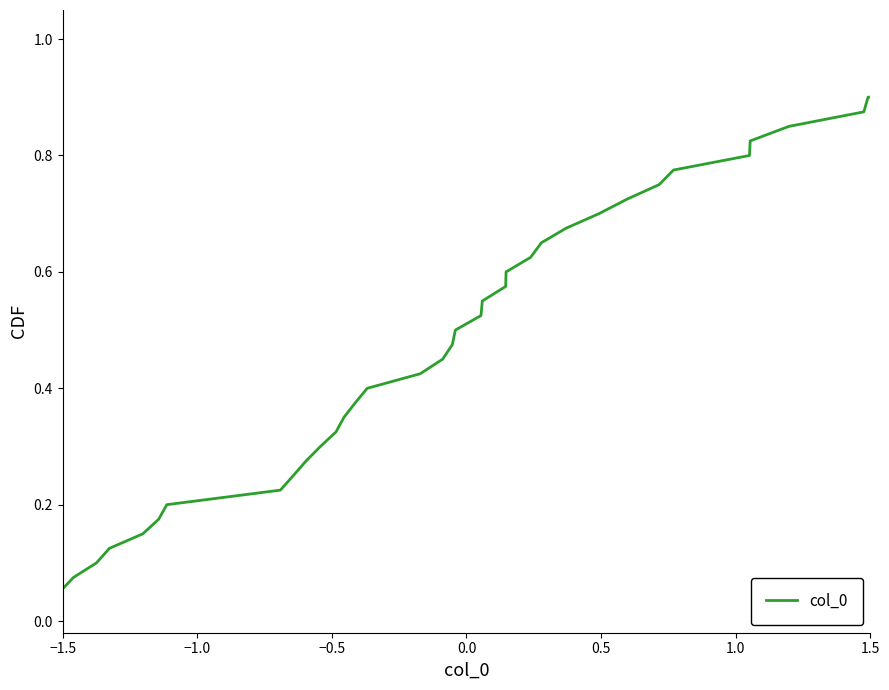

What is the maximum value shown in the chart?

1.0